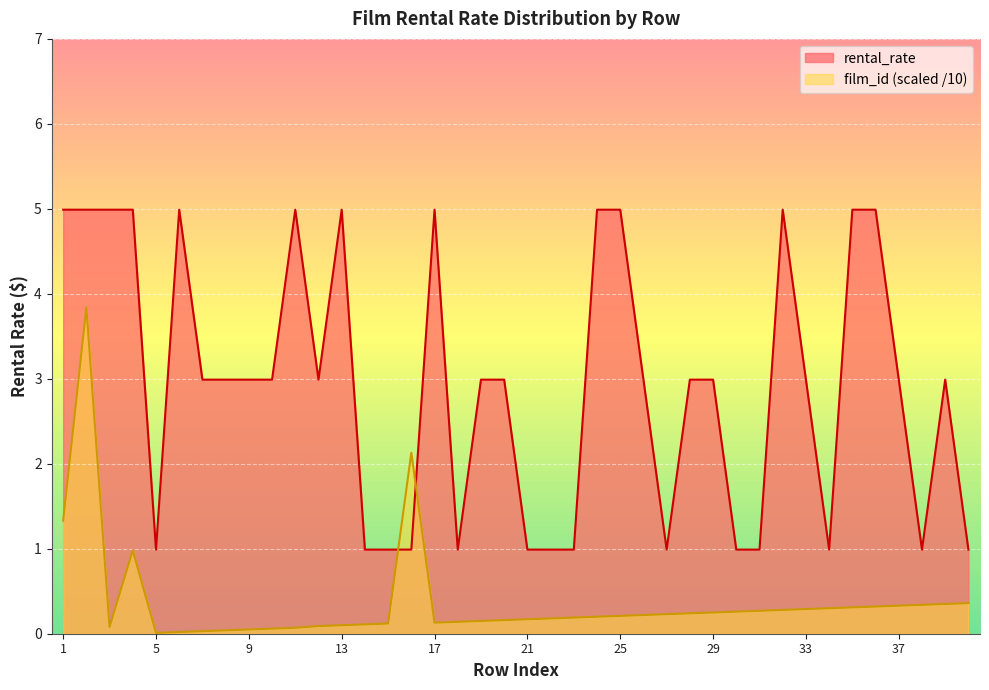

What is the sum of all film_id_norm values?

14.9